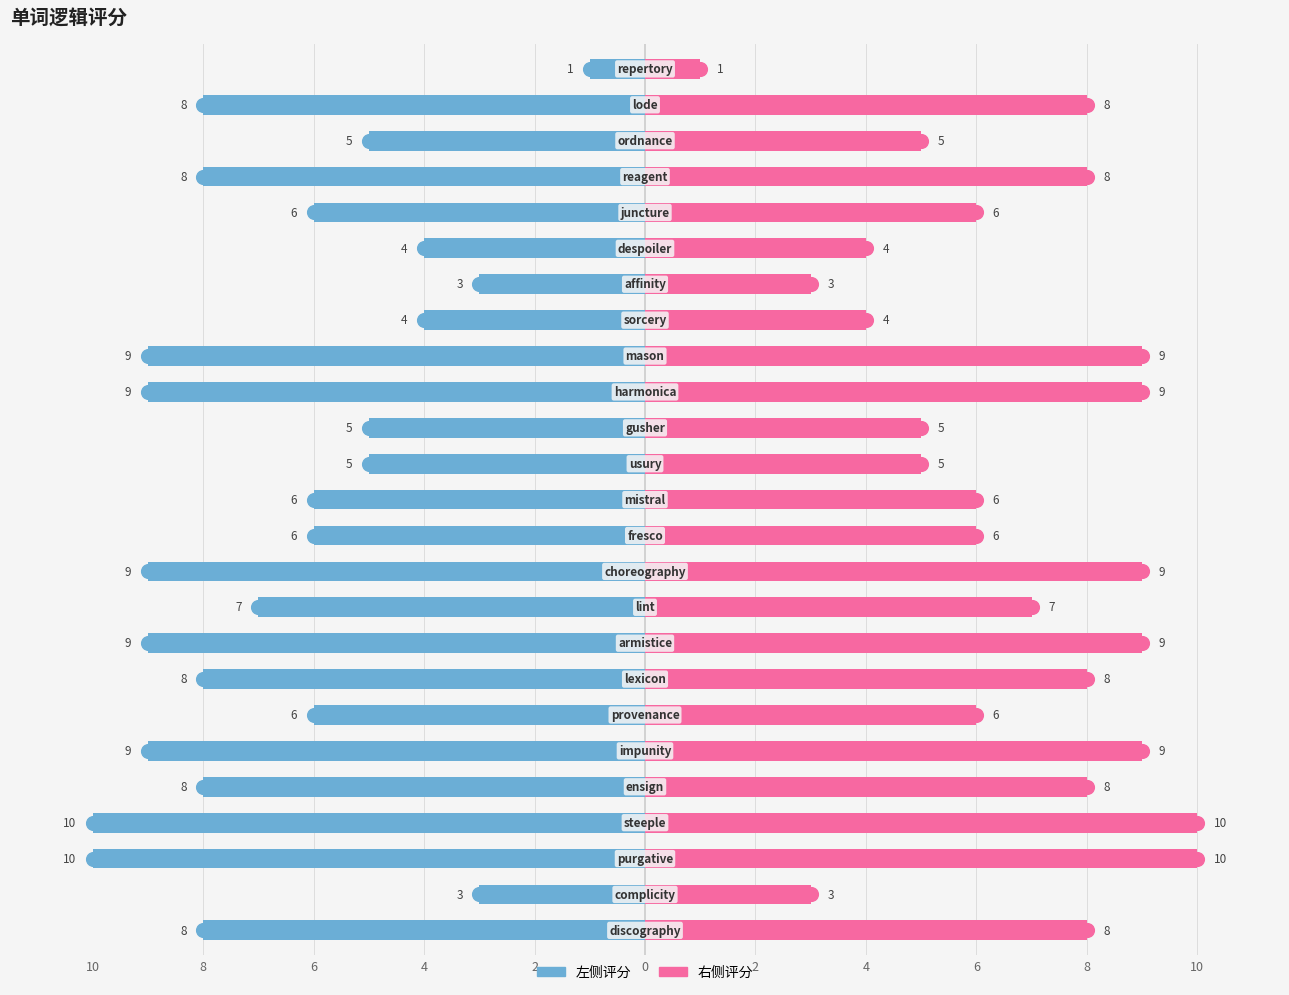

What is the sum of all 请给这条逻辑评分（右） values?

166